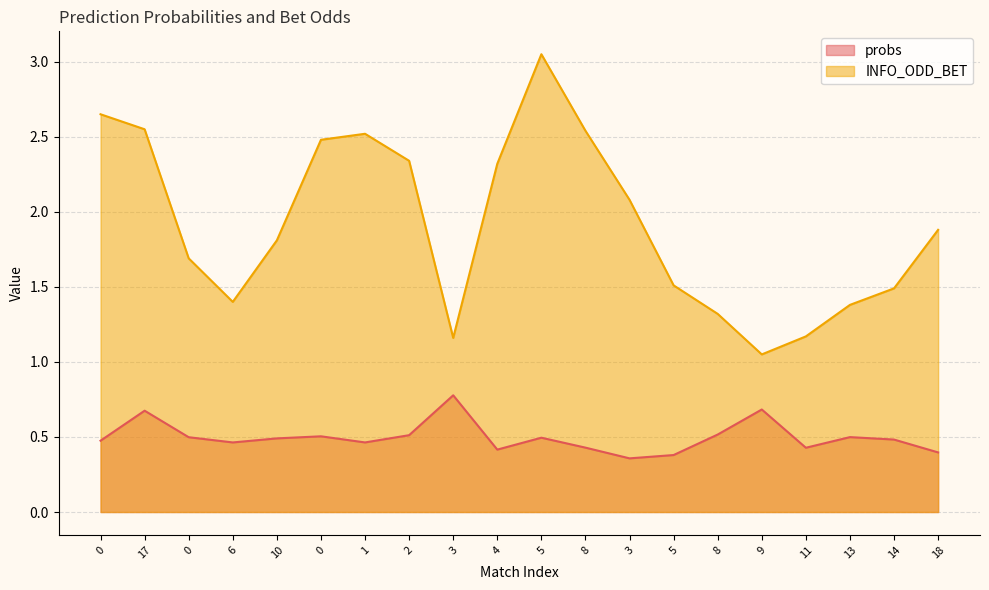

At which label is INFO_ODD_BET closest to 2?

3